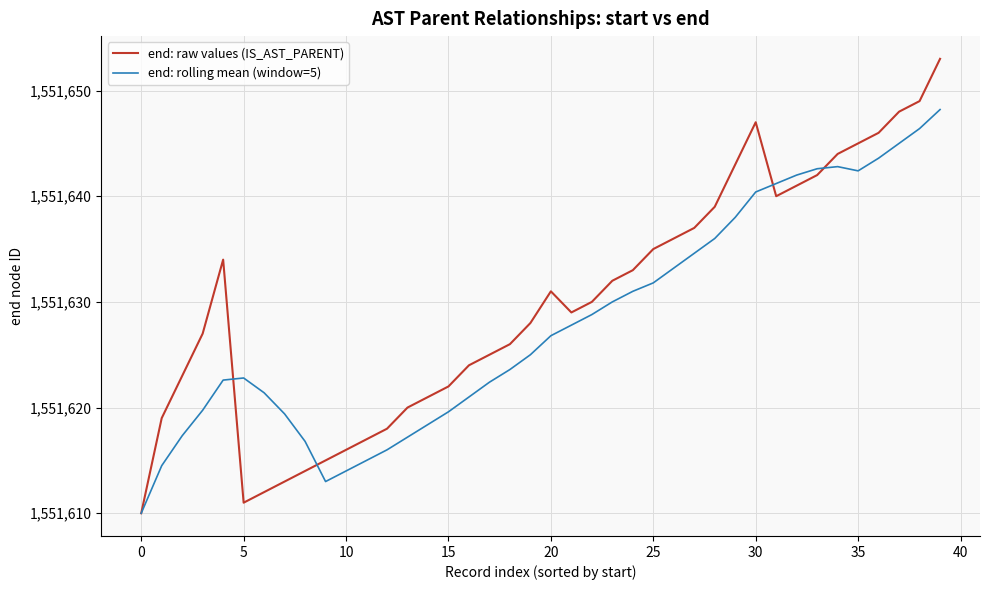

What is the maximum value for end: raw values (IS_AST_PARENT)?

1551653.0